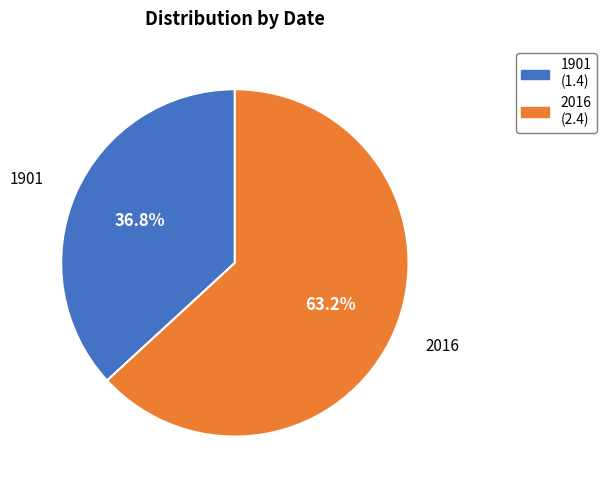

What is the largest slice in the pie chart?

2016